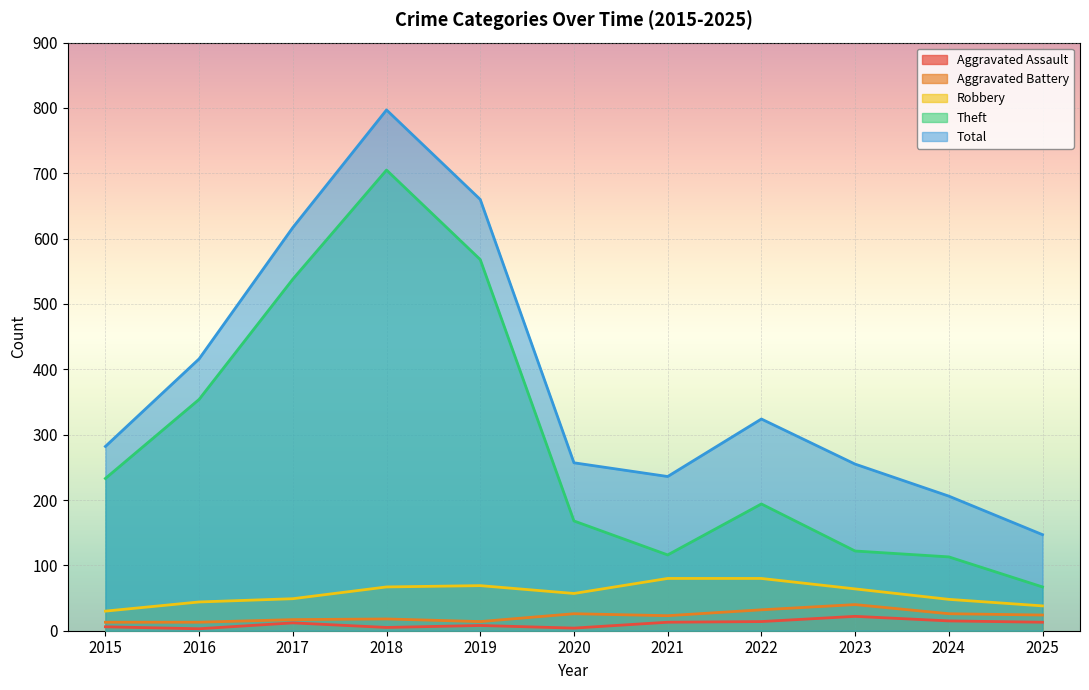

Reading left to right, what are all the values shown in this chart?

Aggravated Assault: 6	3	12	5	8	4	13	14	22	15	13
Aggravated Battery: 13	13	17	18	14	26	23	32	40	26	24
Robbery: 30	44	49	67	69	57	80	80	64	48	38
Theft: 233	354	538	705	568	168	116	194	122	113	67
Total: 282	416	617	797	660	257	236	324	255	206	147